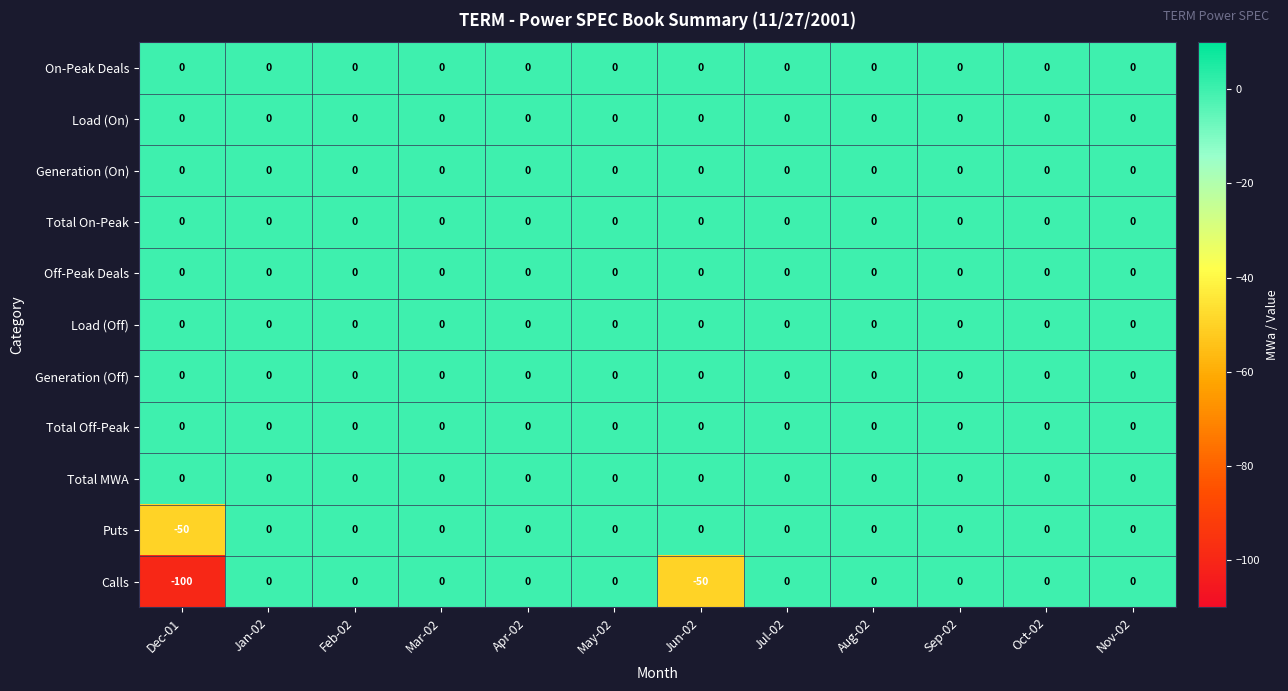

Where is Calls nearest to the value -50?

Jun-02